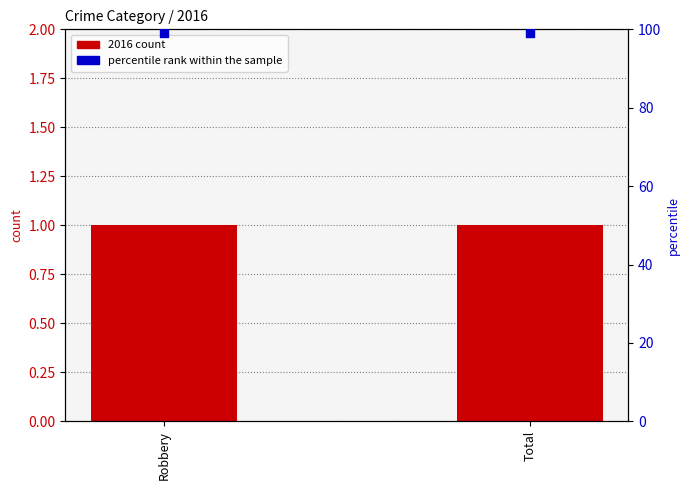

What are all the series names shown in the legend?

2016 count, percentile rank within the sample